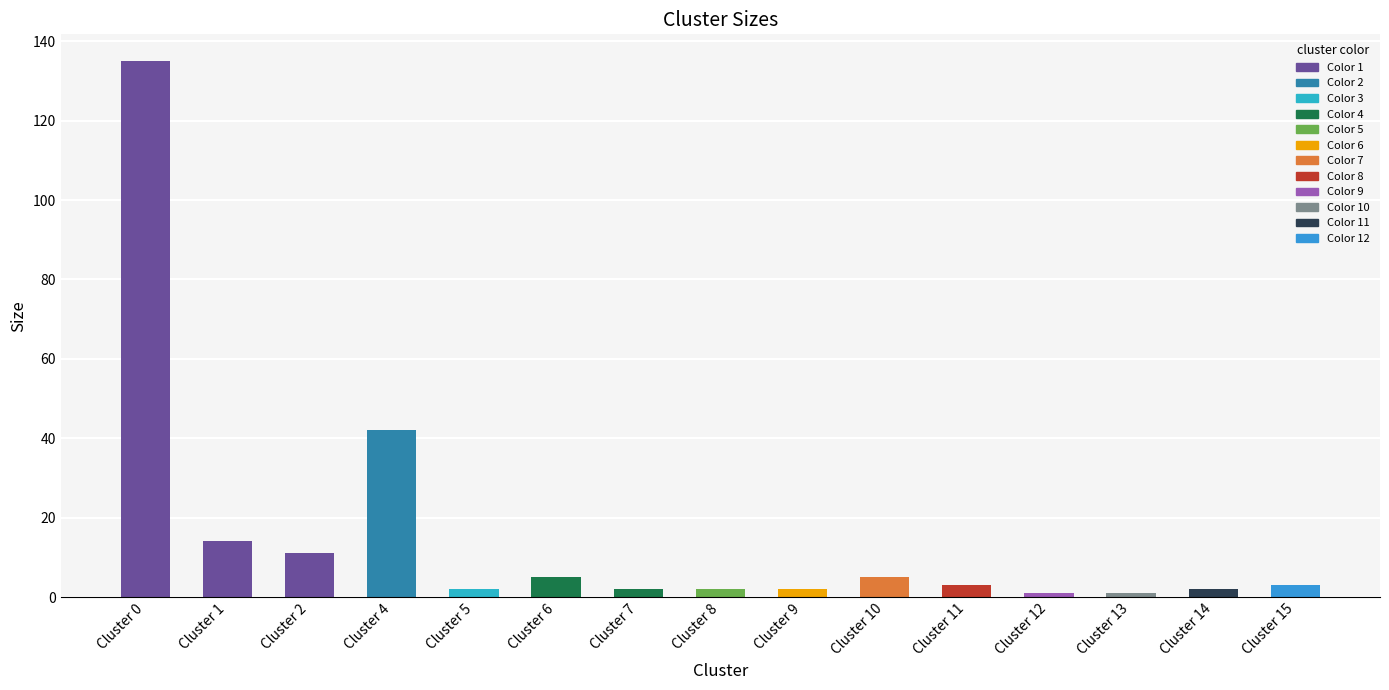

Reading left to right, extract all data points from this chart.

Cluster 0=135	Cluster 1=14	Cluster 2=11	Cluster 4=42	Cluster 5=2	Cluster 6=5	Cluster 7=2	Cluster 8=2	Cluster 9=2	Cluster 10=5	Cluster 11=3	Cluster 12=1	Cluster 13=1	Cluster 14=2	Cluster 15=3